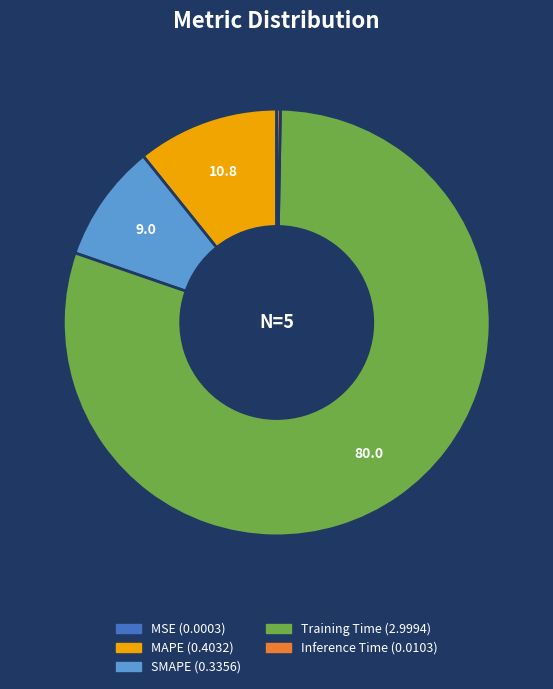

Which category has the biggest portion of the pie?

Training Time